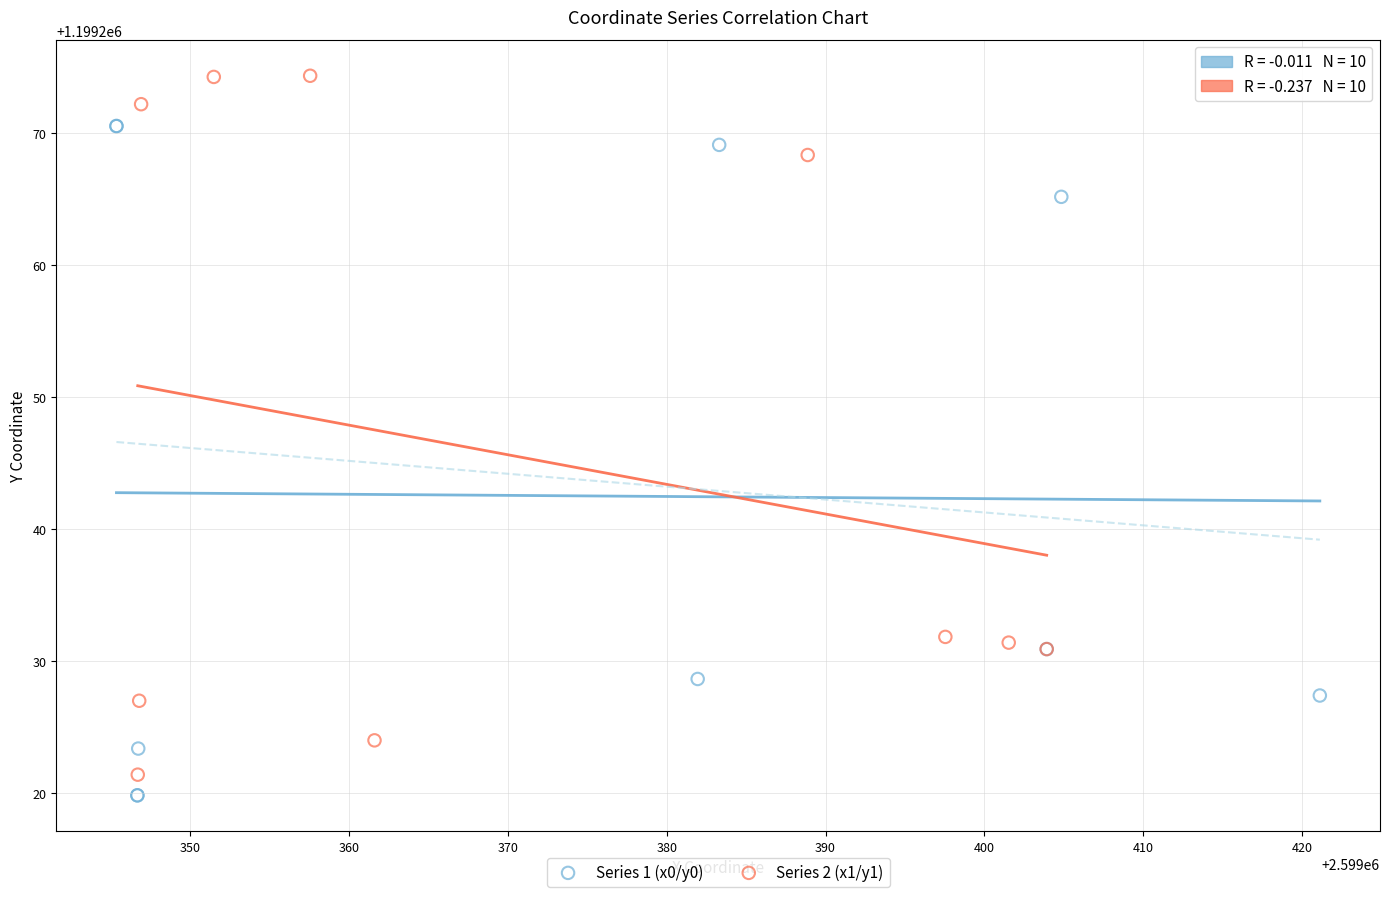

Which series contains the highest Y value?

Series 2 (x1/y1)